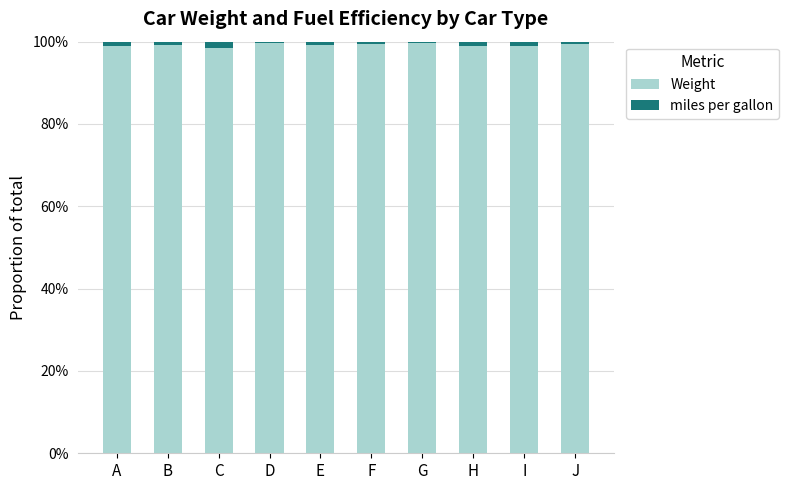

What is the lowest value of the Weight series?

98.5